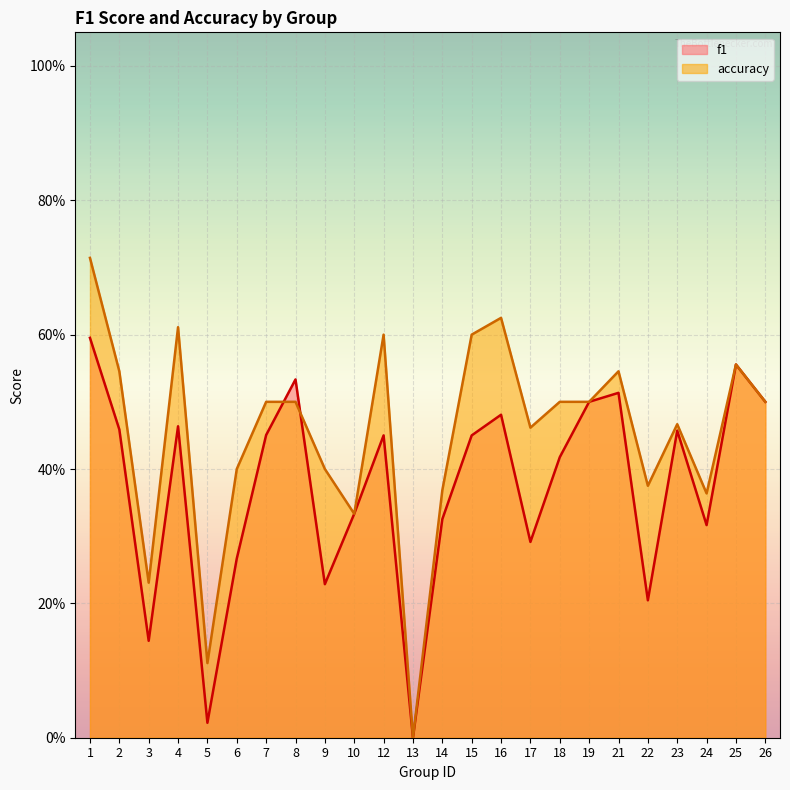

Reading left to right, list all the values displayed in this chart.

f1: 0.6	0.5	0.1	0.5	0.0	0.3	0.5	0.5	0.2	0.3	0.5	0.0	0.3	0.5	0.5	0.3	0.4	0.5	0.5	0.2	0.5	0.3	0.6	0.5
accuracy: 0.7	0.5	0.2	0.6	0.1	0.4	0.5	0.5	0.4	0.3	0.6	0.0	0.4	0.6	0.6	0.5	0.5	0.5	0.5	0.4	0.5	0.4	0.6	0.5